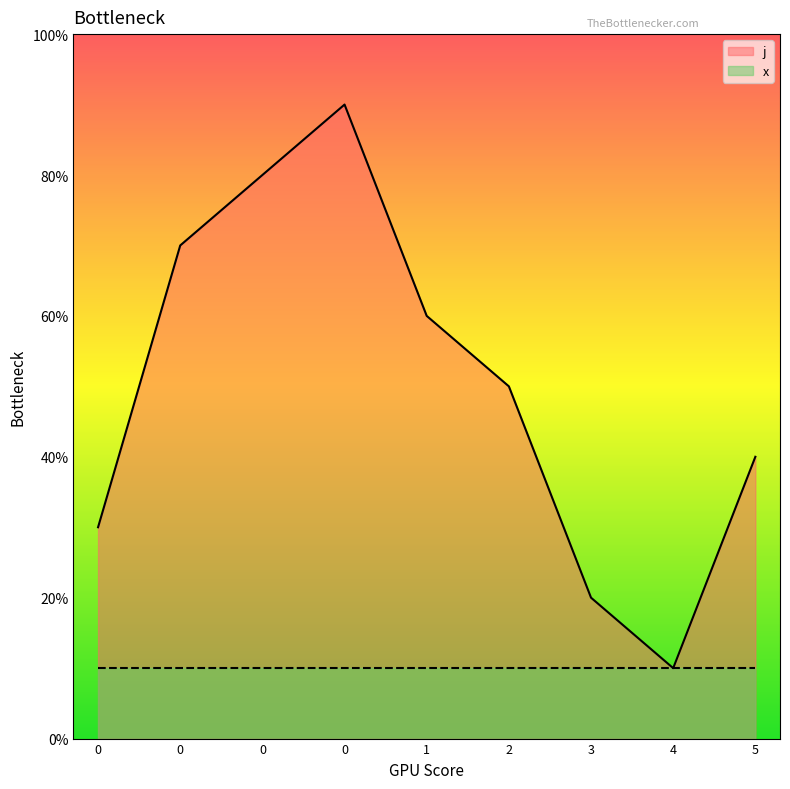

Approximately how many times larger is the value at 0 compared to 1?

1.3